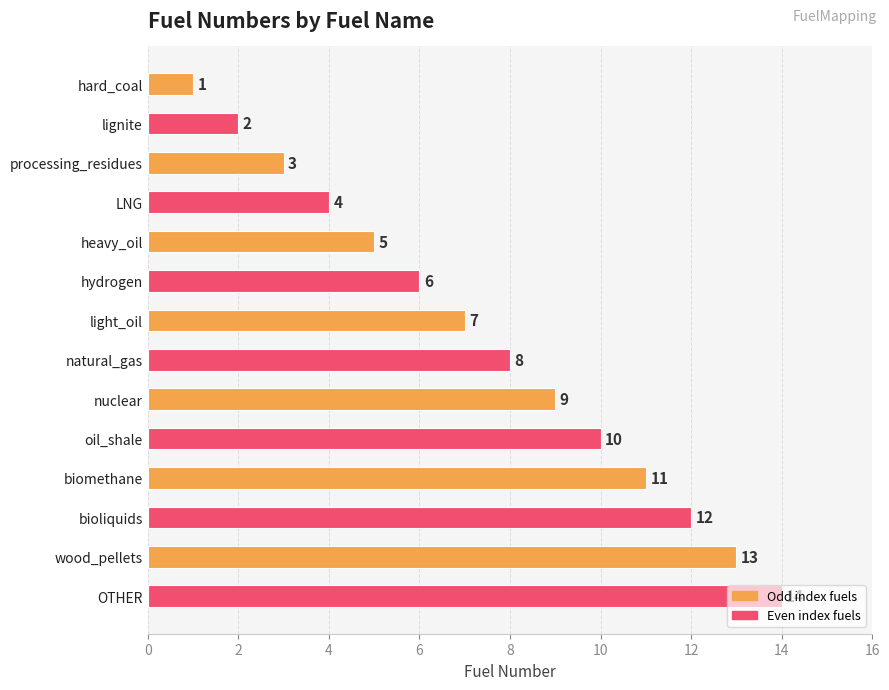

Is it true that the value at biomethane is 6?

False